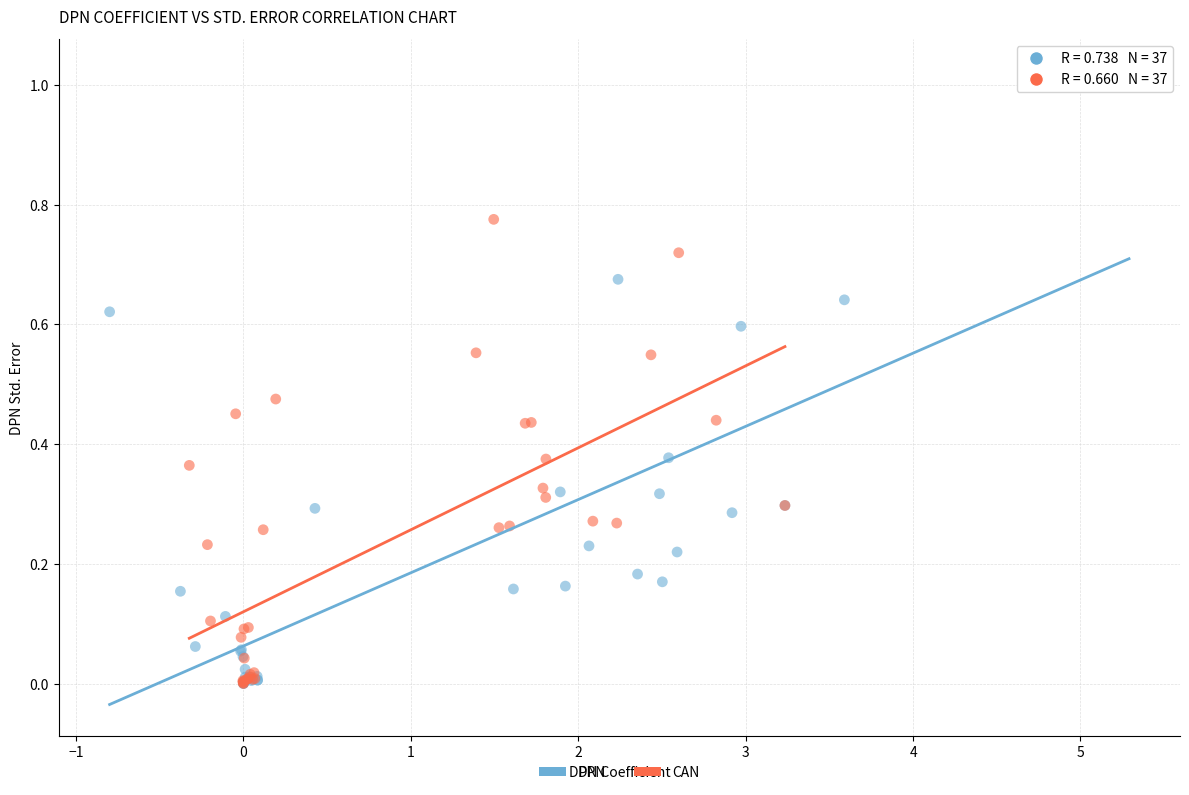

Which series contains the highest Y value?

DPN